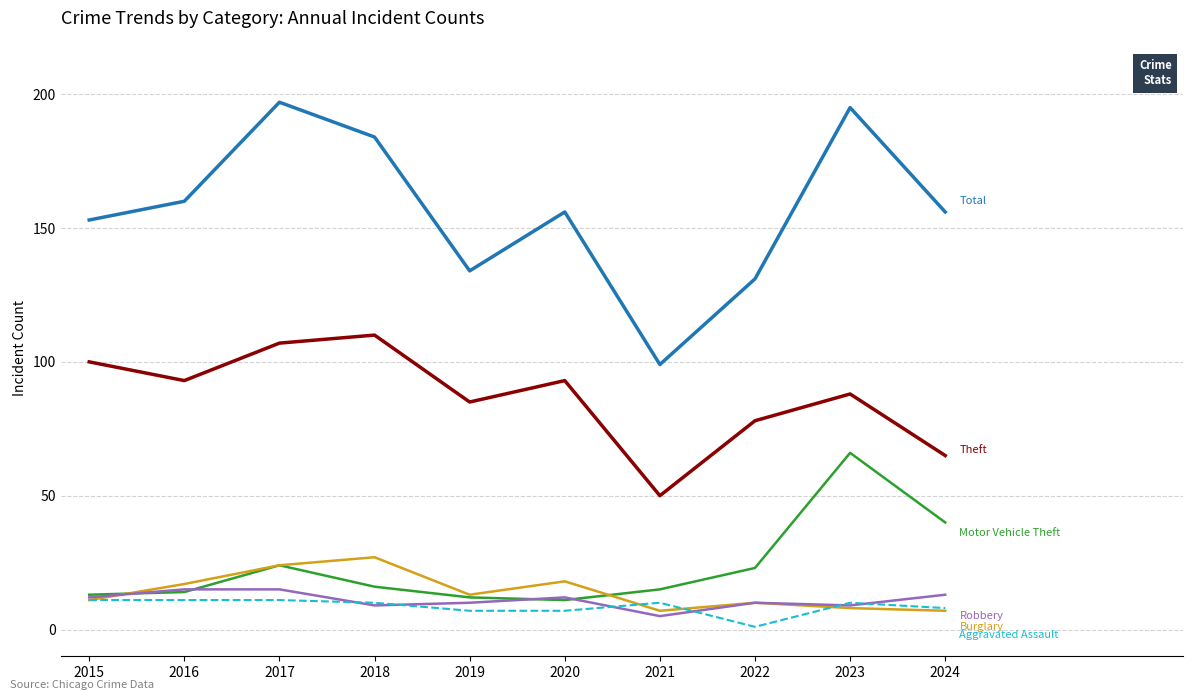

What is the total value across all series at 2020?

297